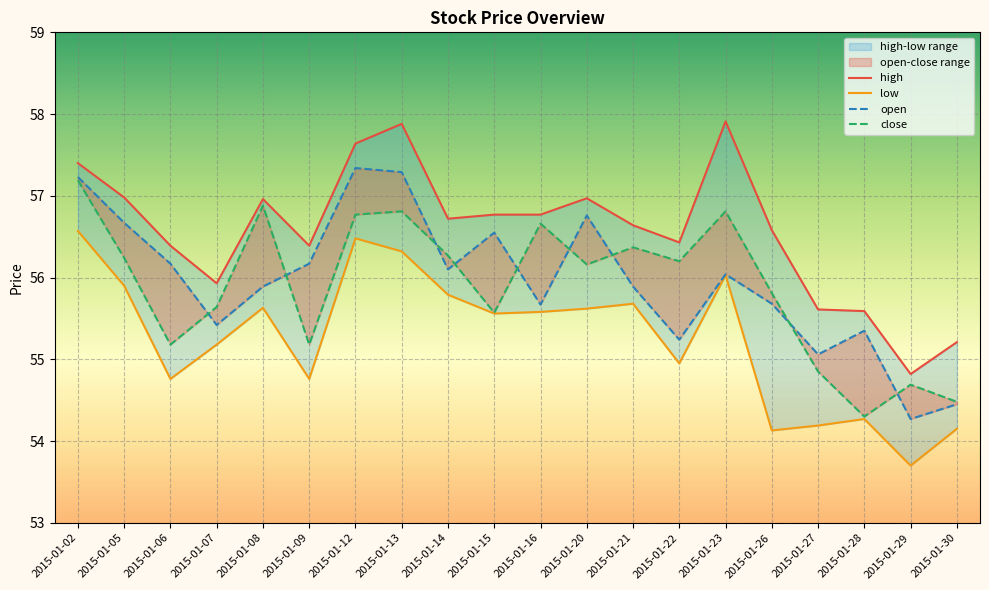

The value of close at 2015-01-12 is 56.8. True or false?

True